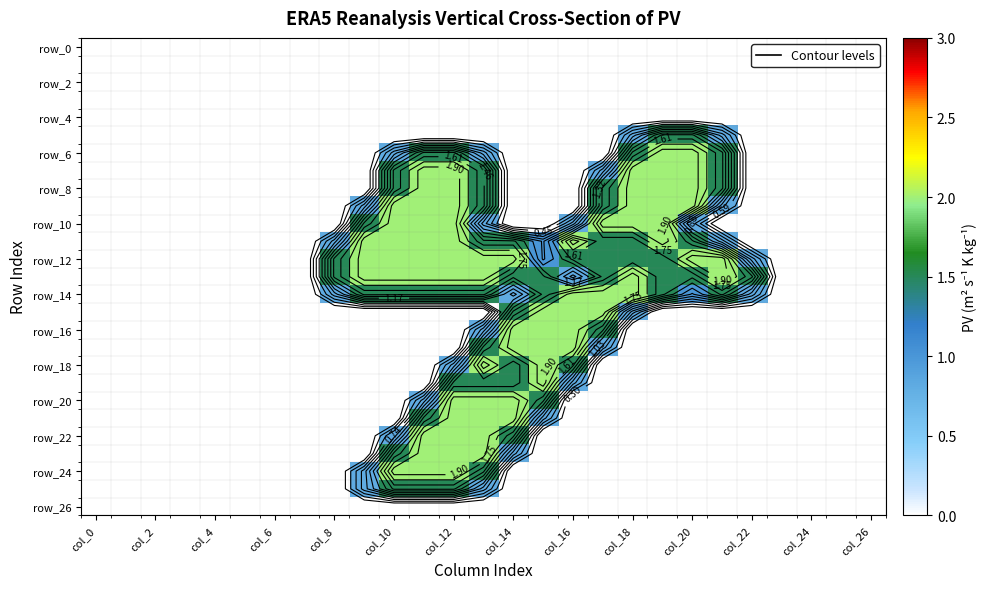

At how many categories does at least one series exceed 1?

15